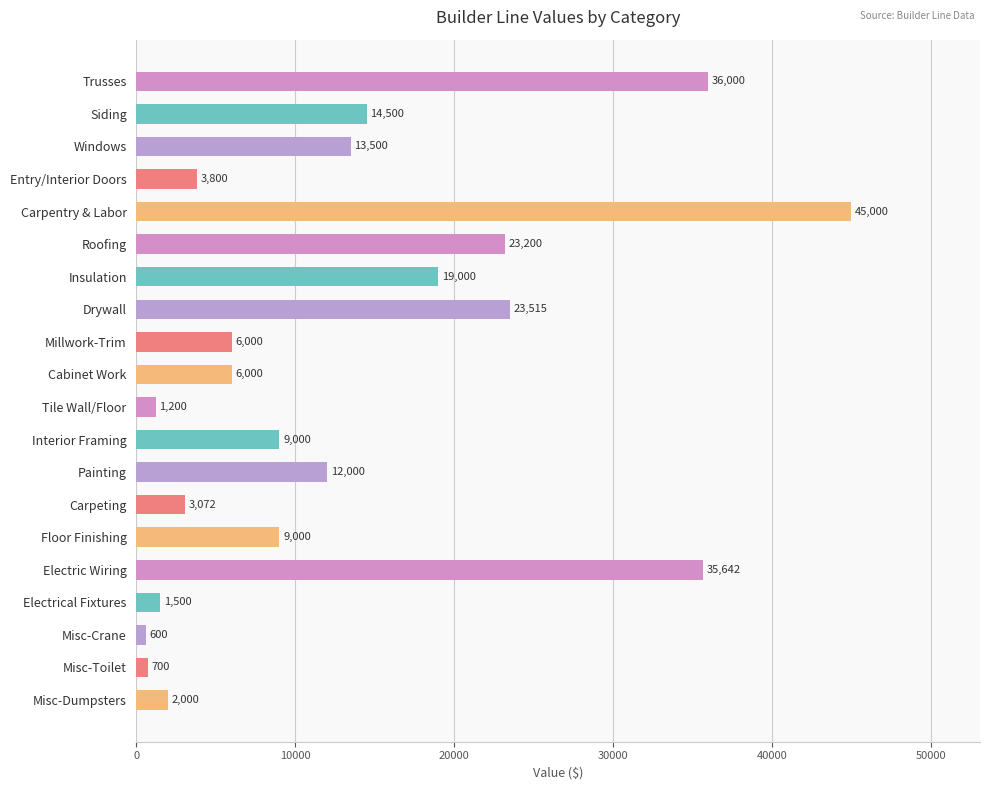

What is the difference between the second highest and second lowest values?

35300.0